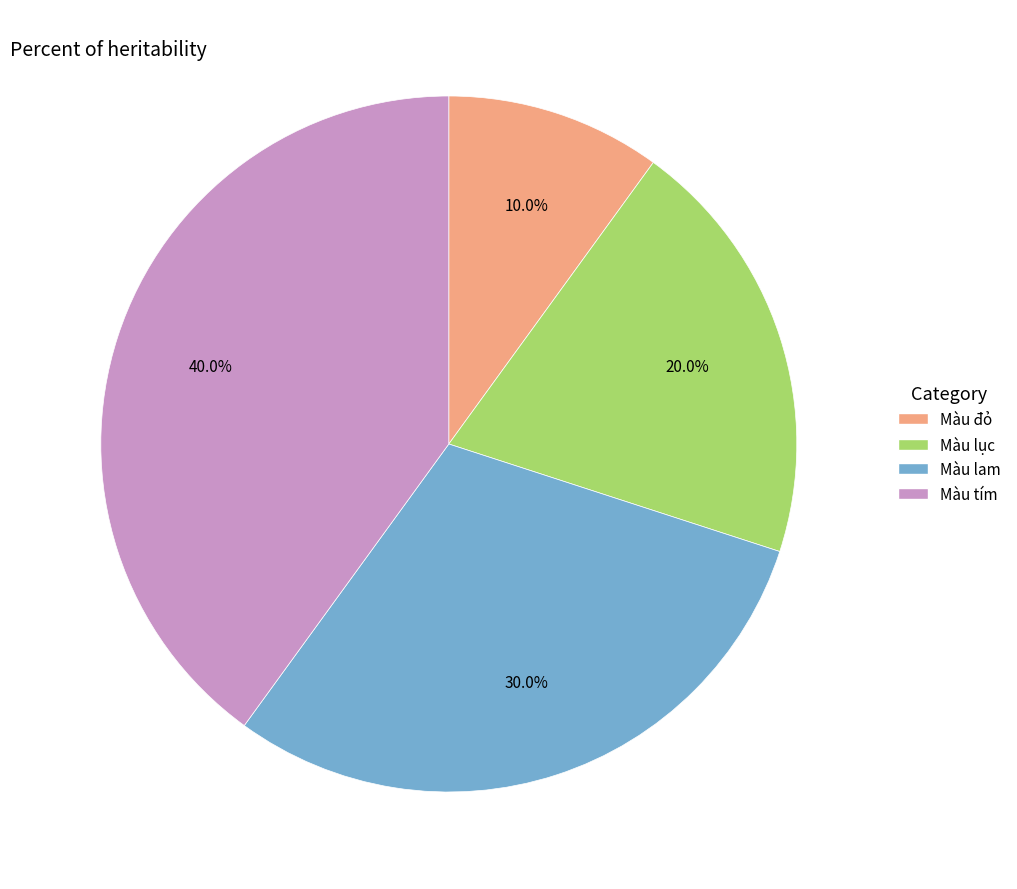

How much of the chart is everything except Màu lục?

80.0%